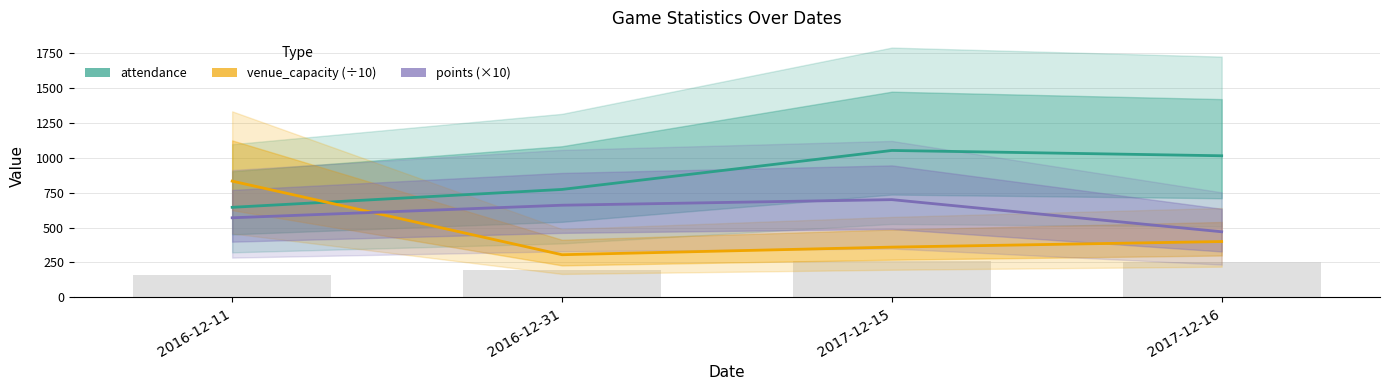

What position from the left is 2016-12-31?

2